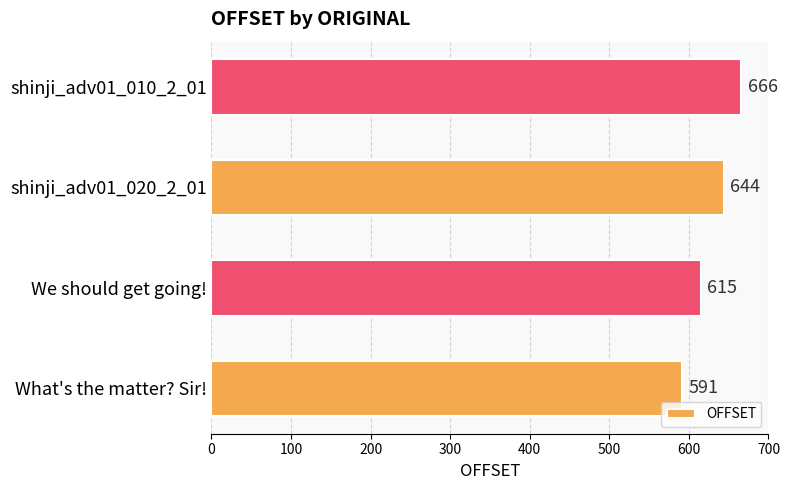

True or false: the data shows 186 at shinji_adv01_020_2_01.

False